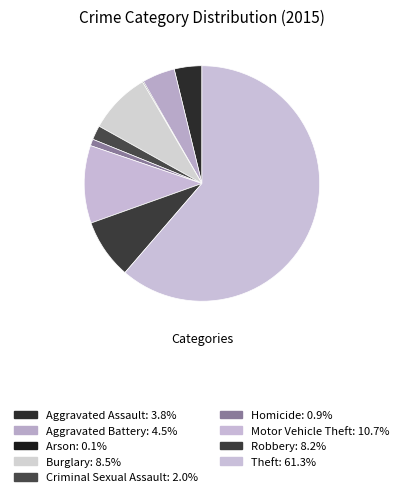

How many slices are in this pie chart?

9